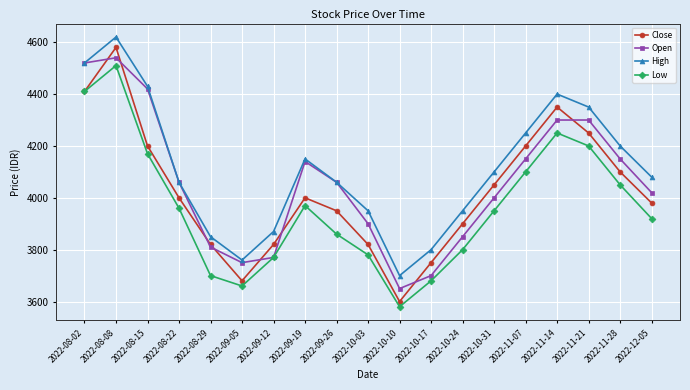

Which series changed the most between 2022-08-08 and 2022-09-26?

Low